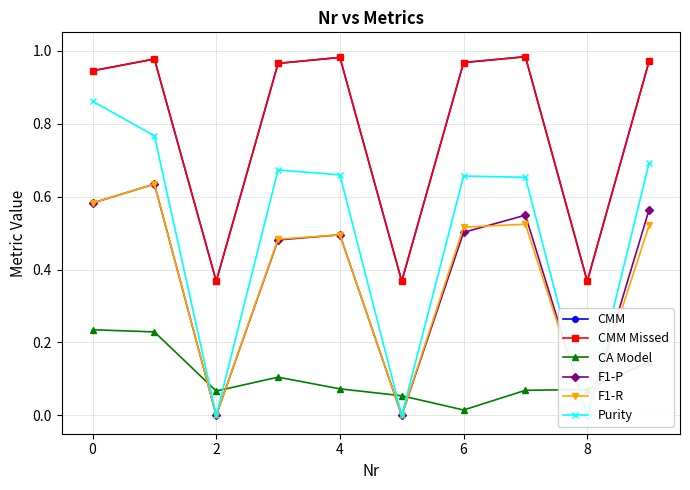

What is the label of the 8th point from the right?

2